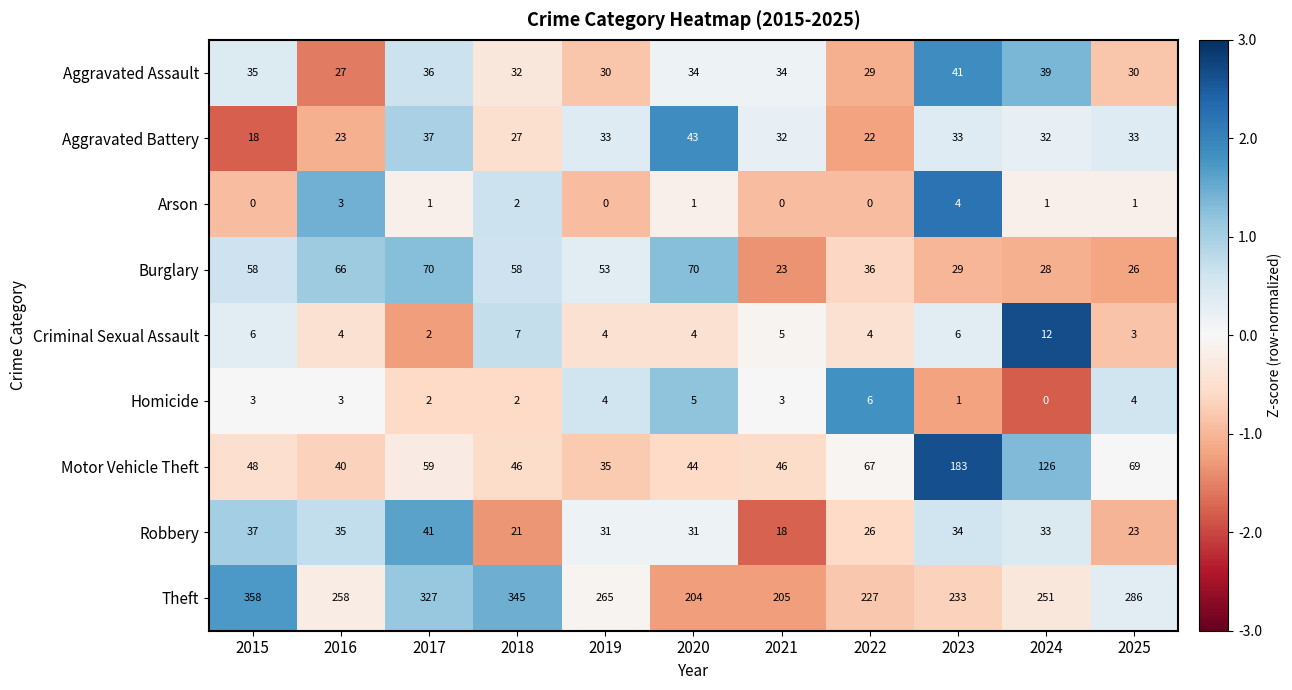

The Arson series shows 2 at 2020. True or false?

False